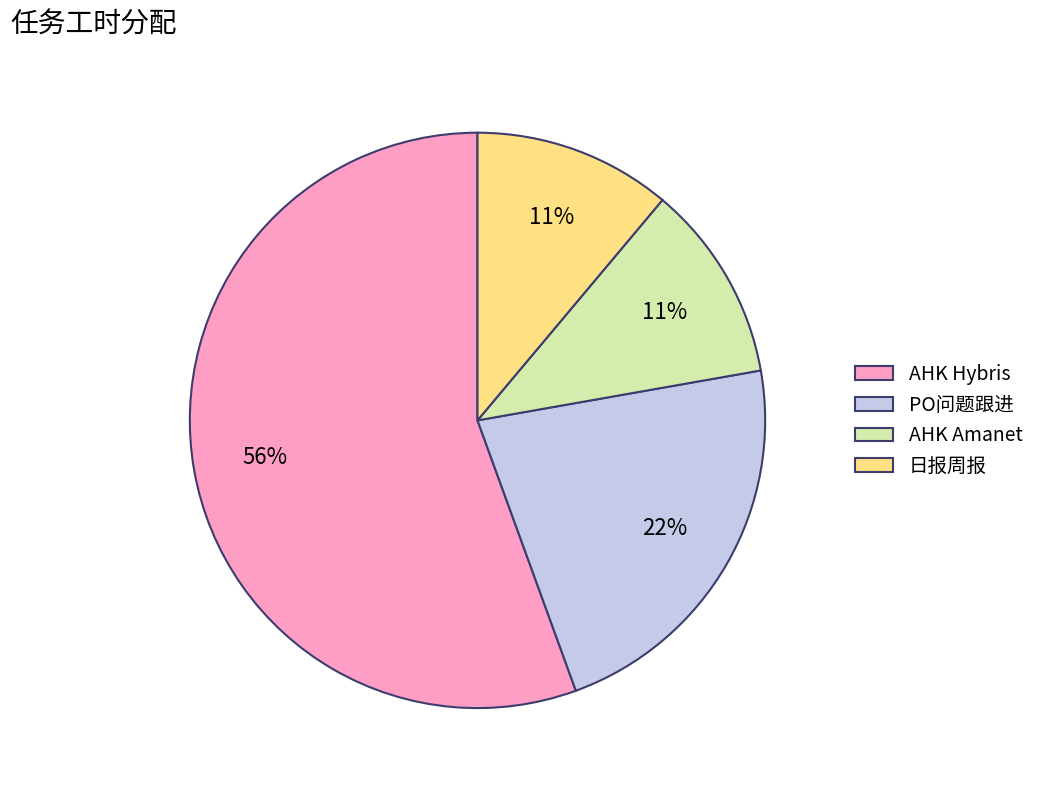

Combined, do 日报周报 and PO问题跟进 account for over 50%?

No